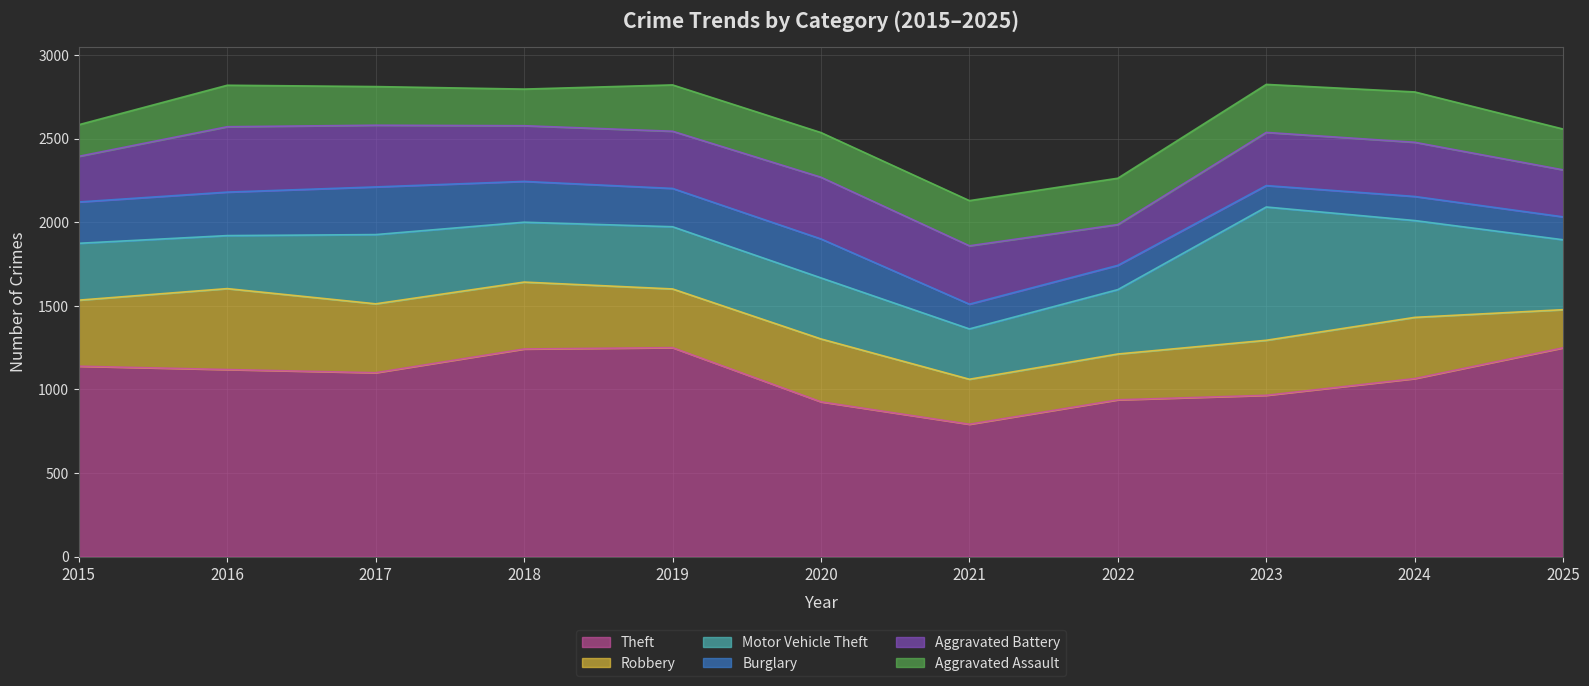

True or false: Burglary has a value of 137 at 2025.

True